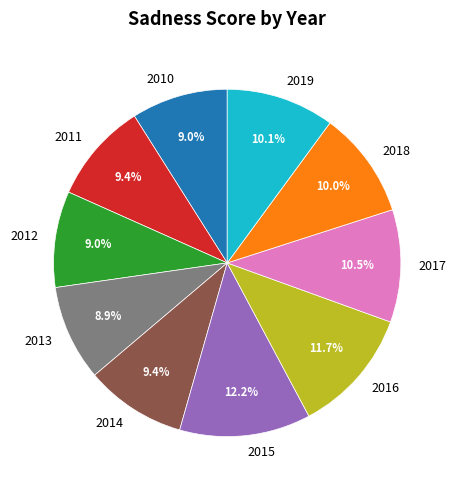

What percentage is NOT represented by 2010?

91.0%